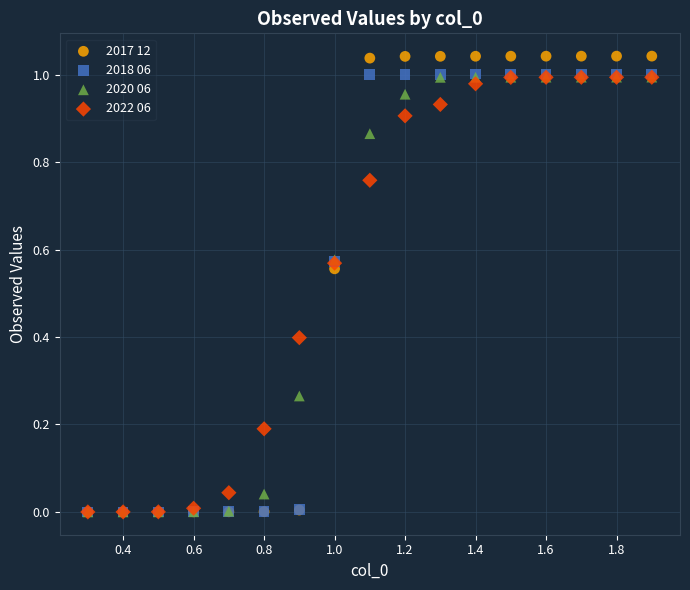

What are all the series names shown in the legend?

2017 12, 2018 06, 2020 06, 2022 06